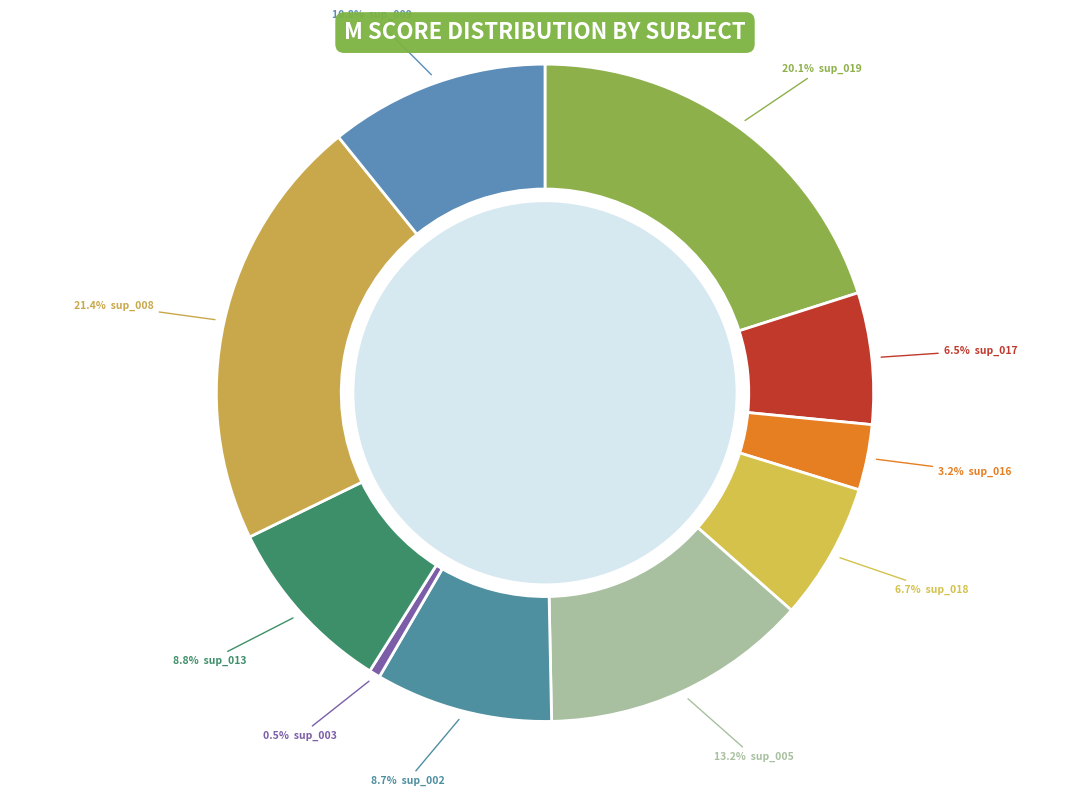

Count the number of slices in the pie.

10